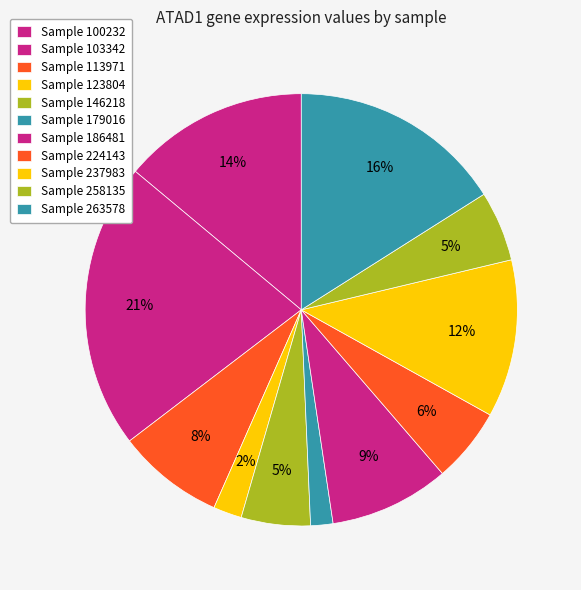

Which category has the smallest portion of the pie?

179016